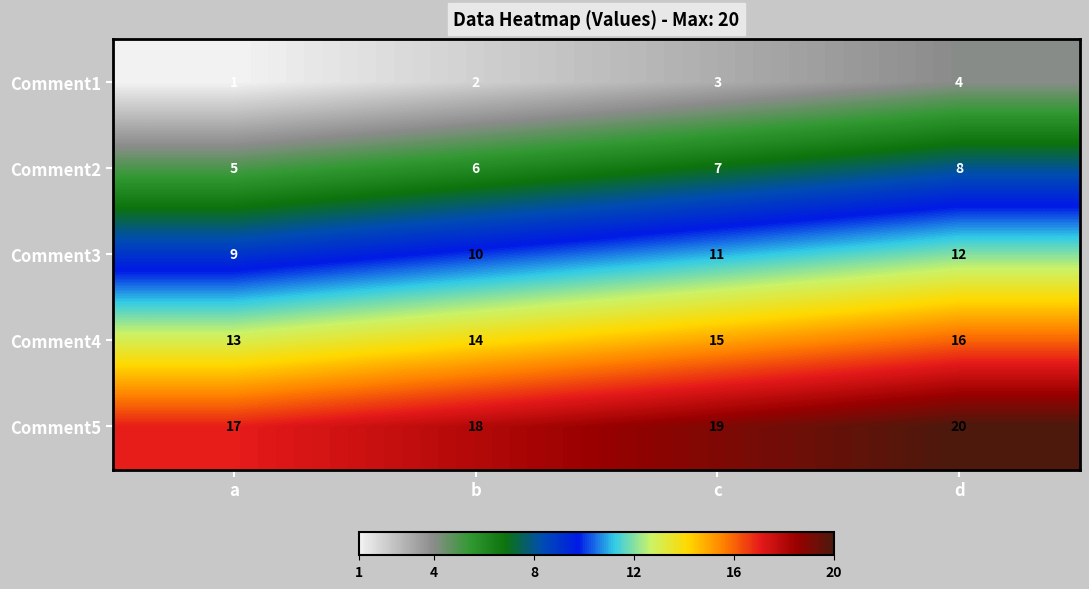

What is the maximum value shown in the chart?

20